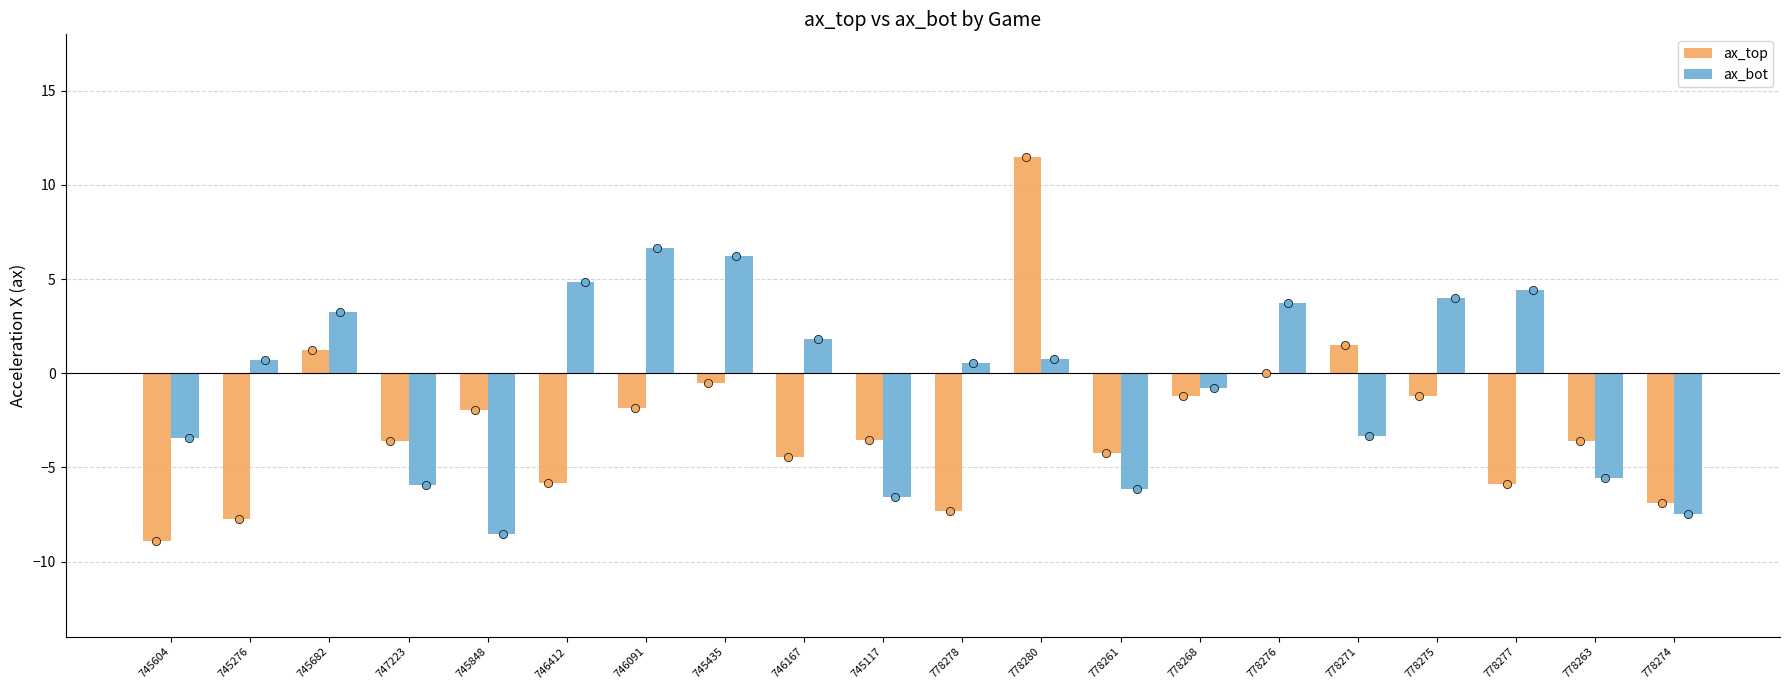

Which series contains the highest Y value?

ax_top